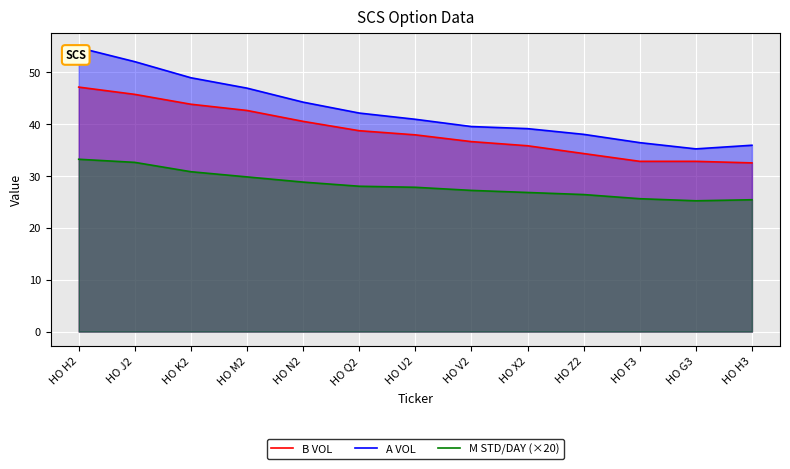

Where is B VOL nearest to the value 39?

HO Q2